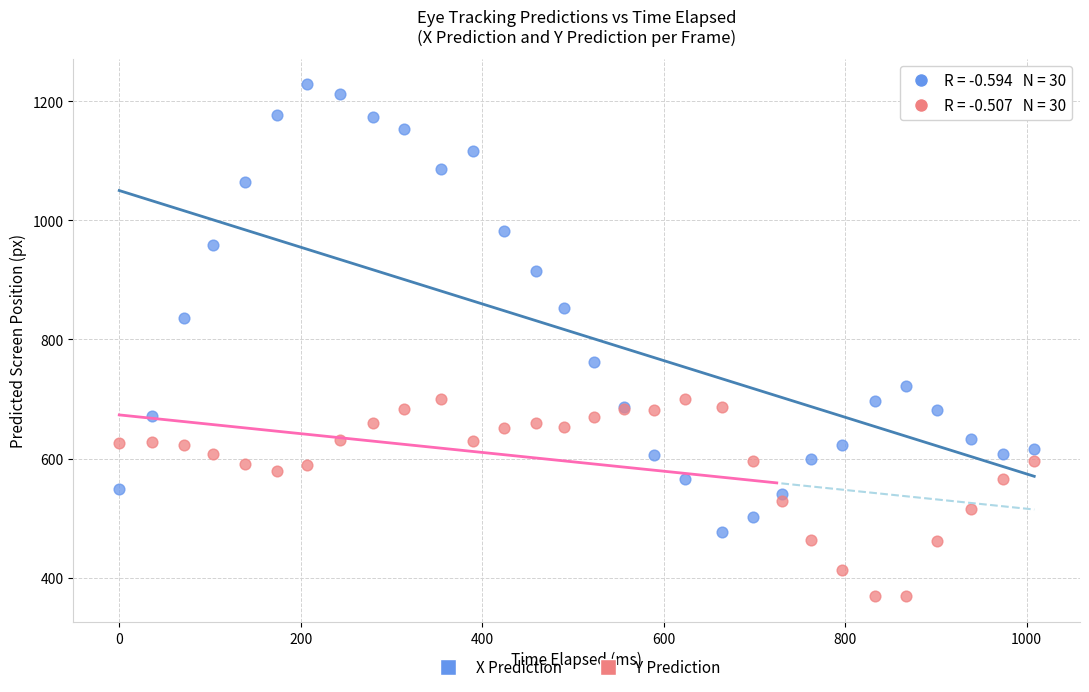

Which series contains the highest Y value?

X Prediction